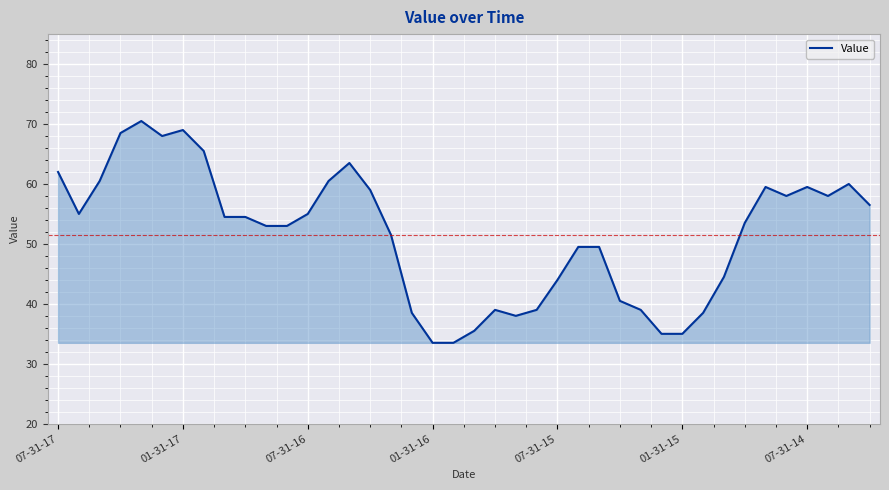

What is the maximum value shown in the chart?

70.5